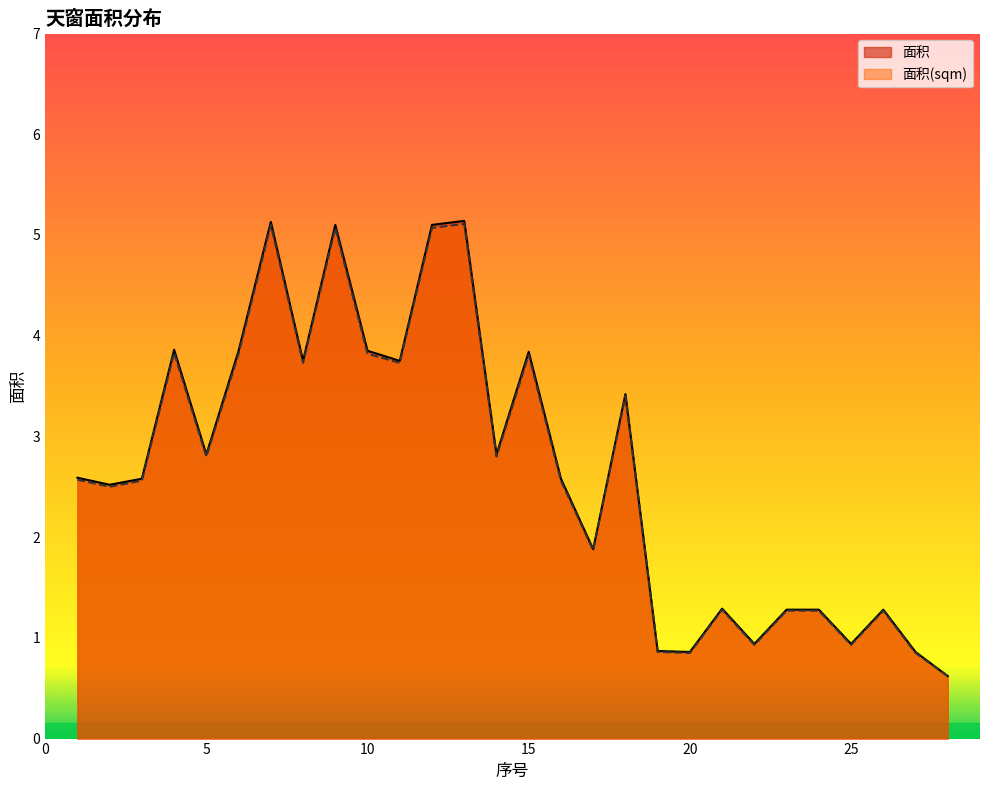

The value of 面积(sqm) at 4 is 5.6. True or false?

False